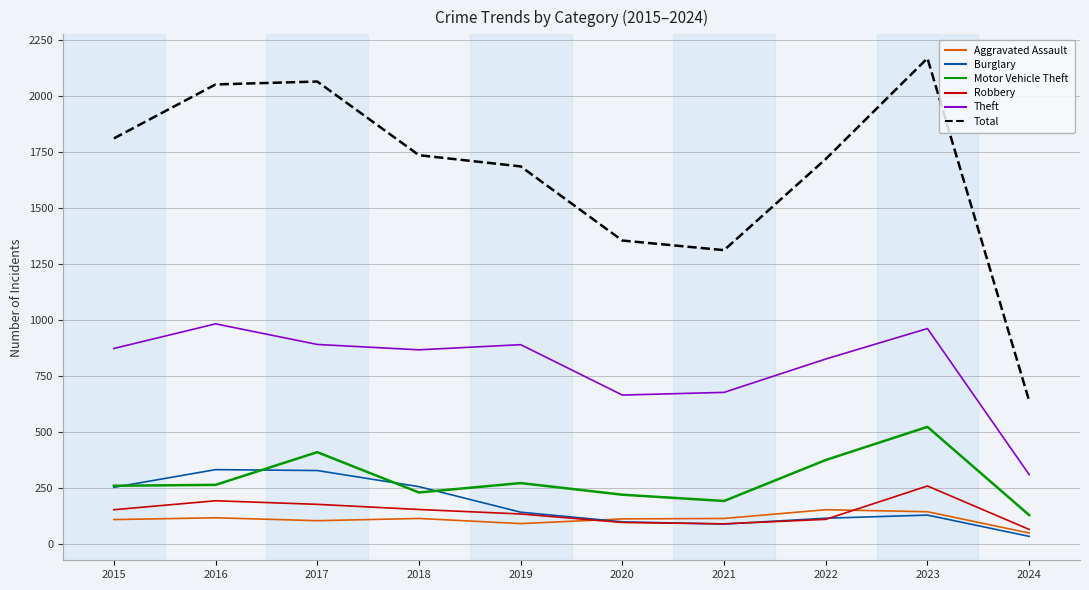

Is the value of Burglary at 2021 greater than the value of Theft at 2021?

No